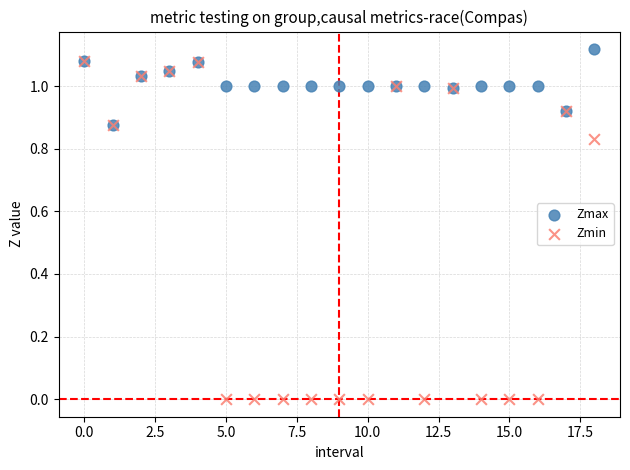

Which series contains the highest Y value?

Zmax